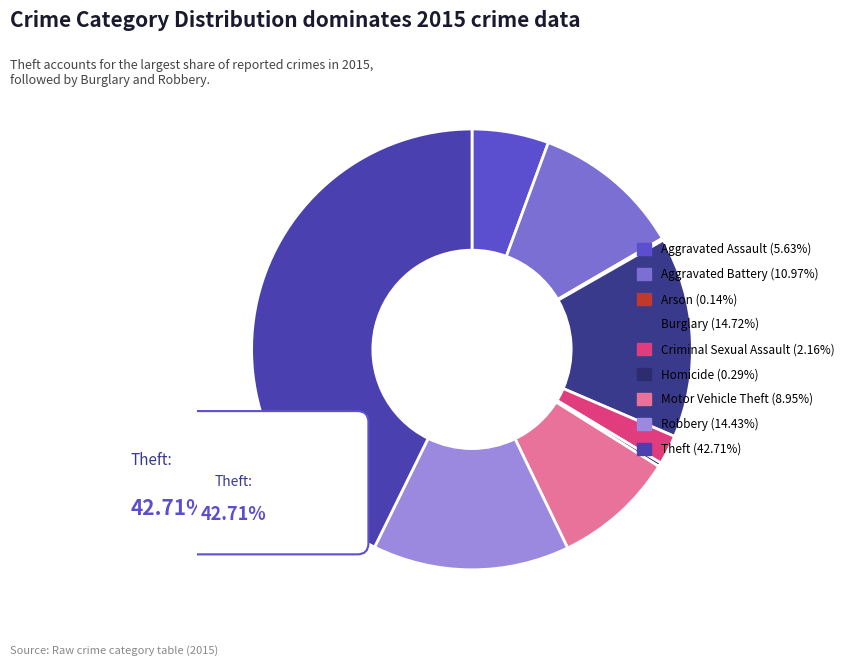

How many segments does this pie chart have?

9